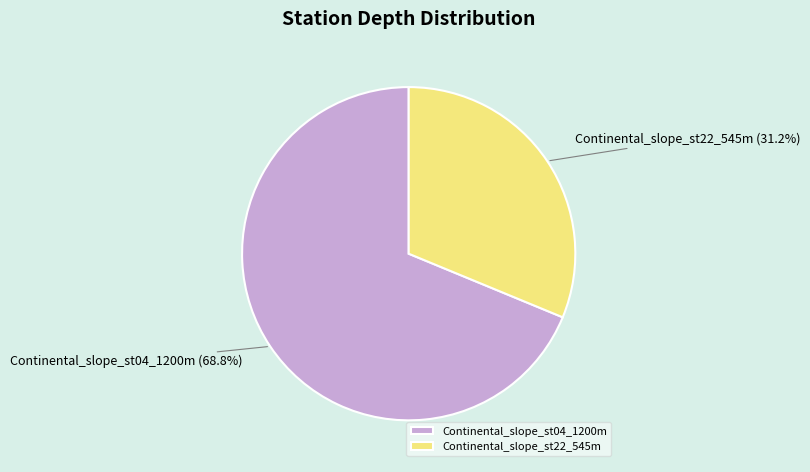

To the nearest percent, what is the difference between the Continental_slope_st22_545m and Continental_slope_st04_1200m slice percentages?

38%